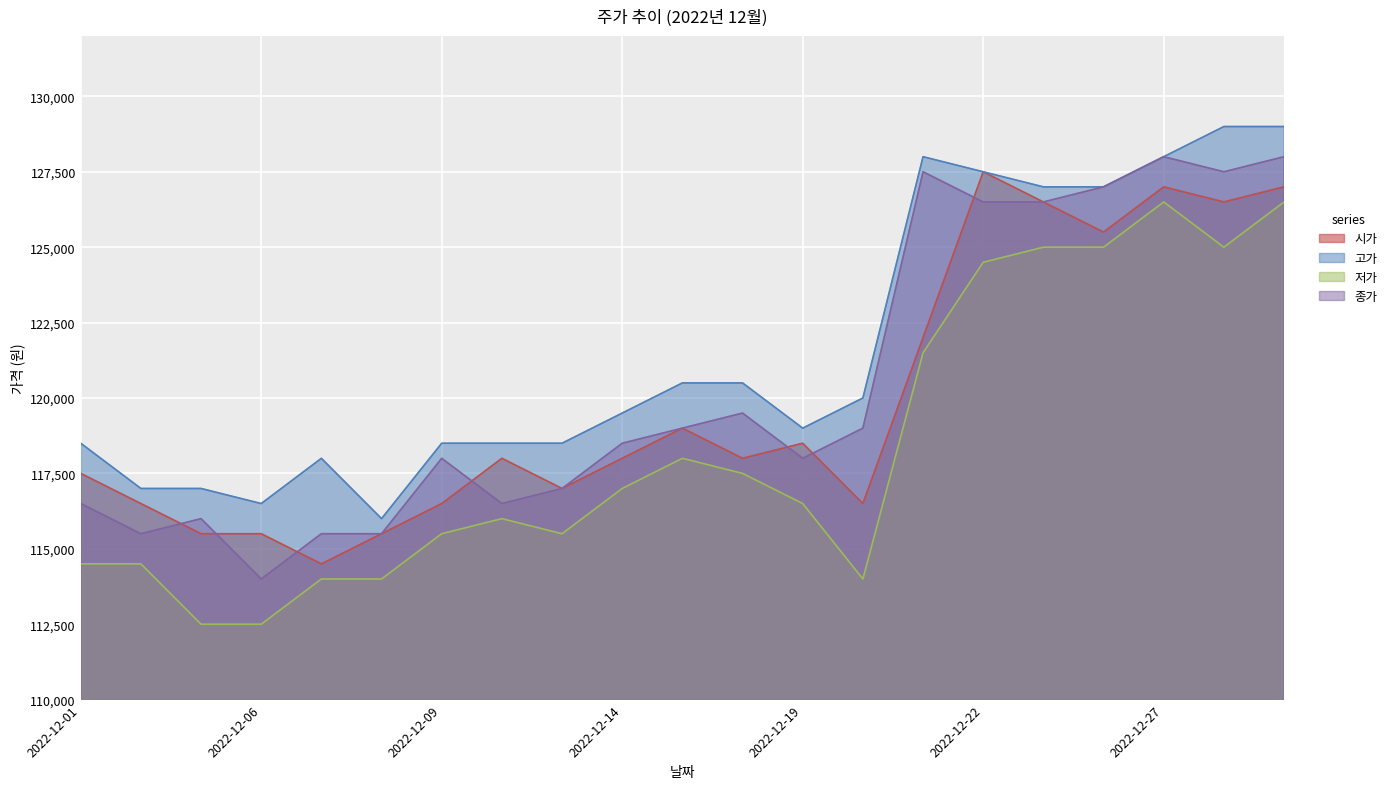

What value does the 종가 series have at 2022-12-26, to the nearest 100?

127000